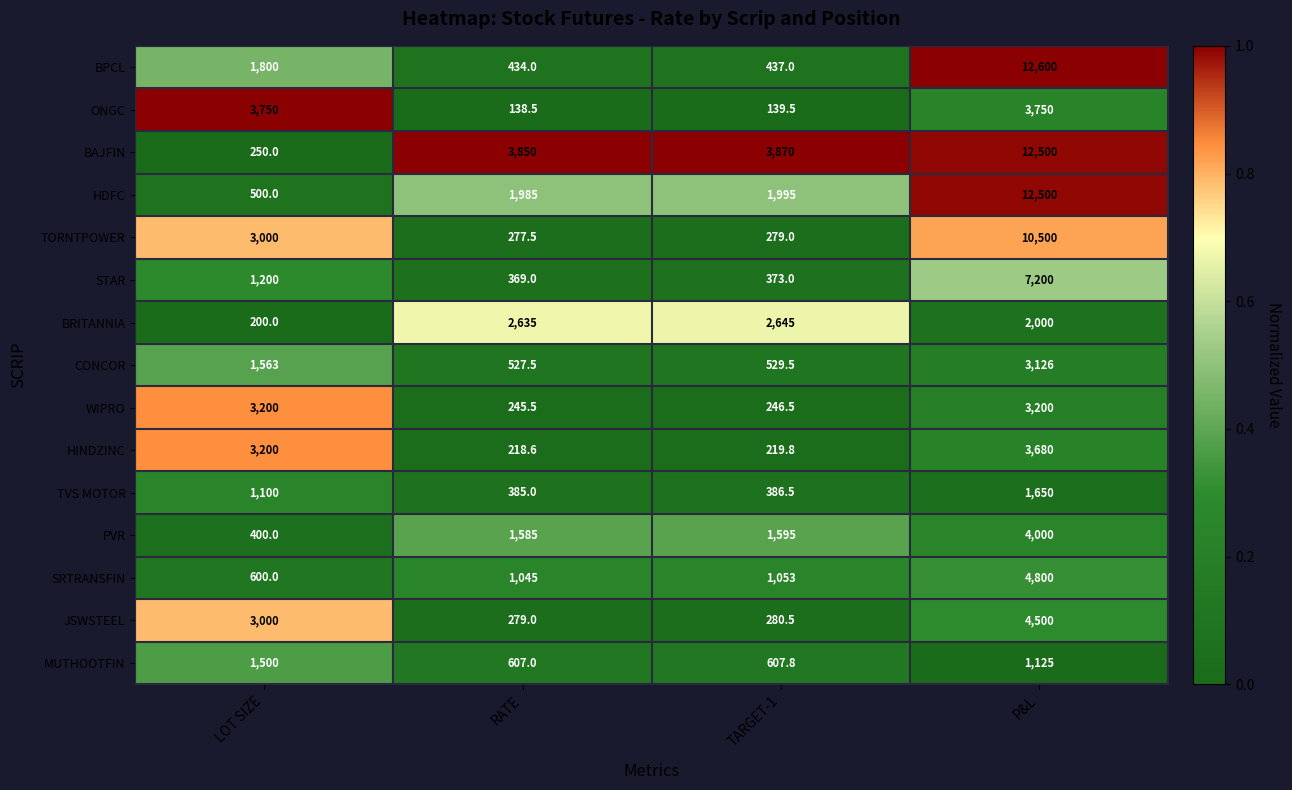

True or false: BPCL has a value of 437.0 at TARGET-1.

True